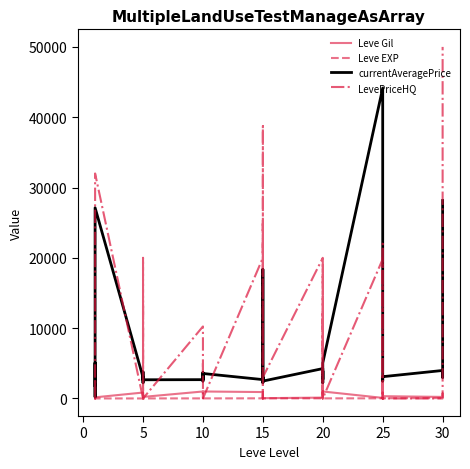

What is the difference between the second highest and minimum values in the Leve EXP series?

629